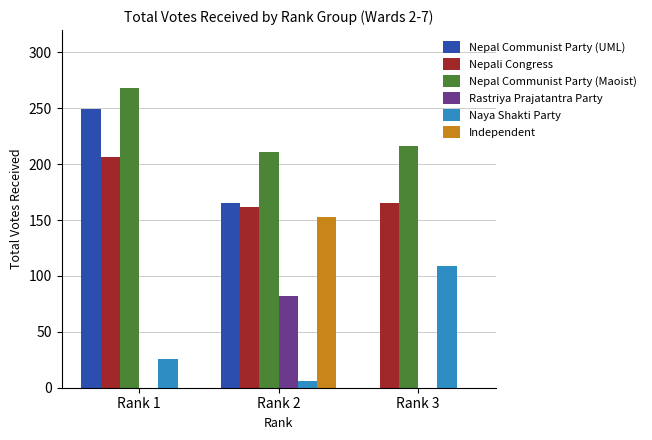

What is the difference between the Nepal Communist Party (UML) values at Rank 1 and Rank 3?

249